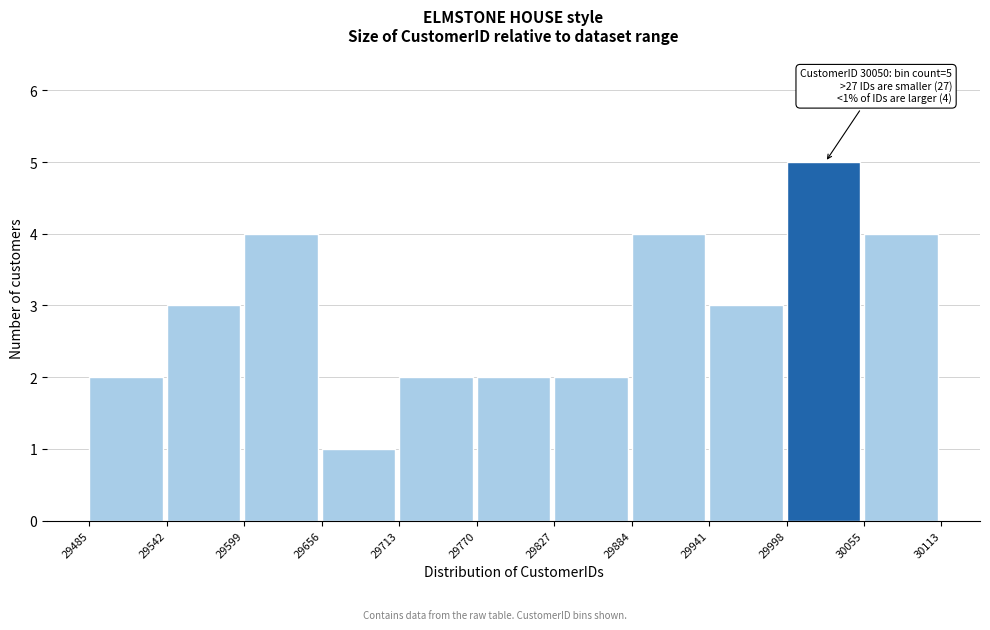

Which range on the x-axis has the tallest bar?

29998 to 30055